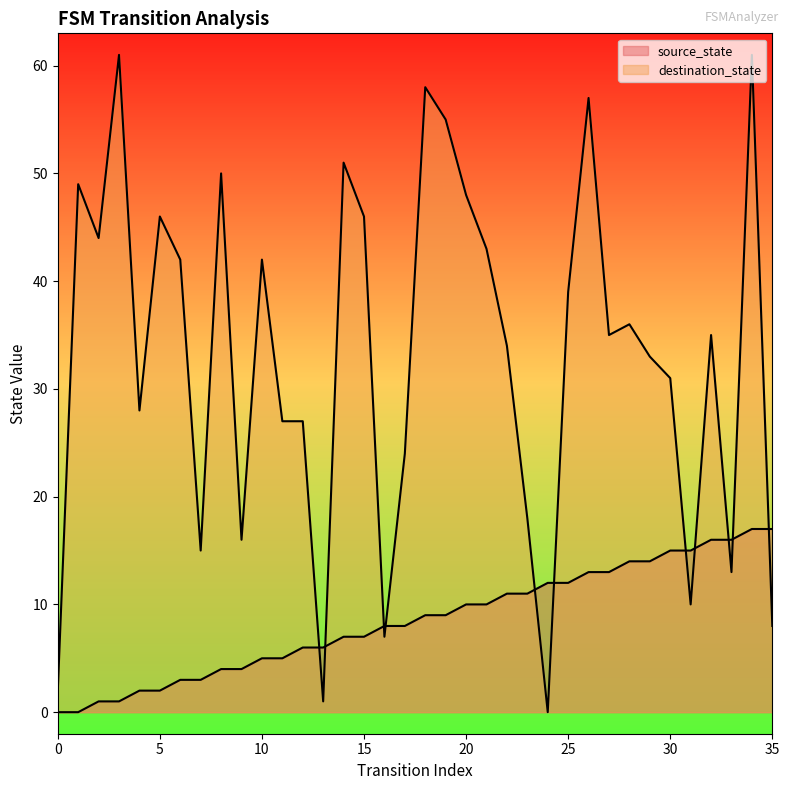

At which category is the sum across all series the highest?

34